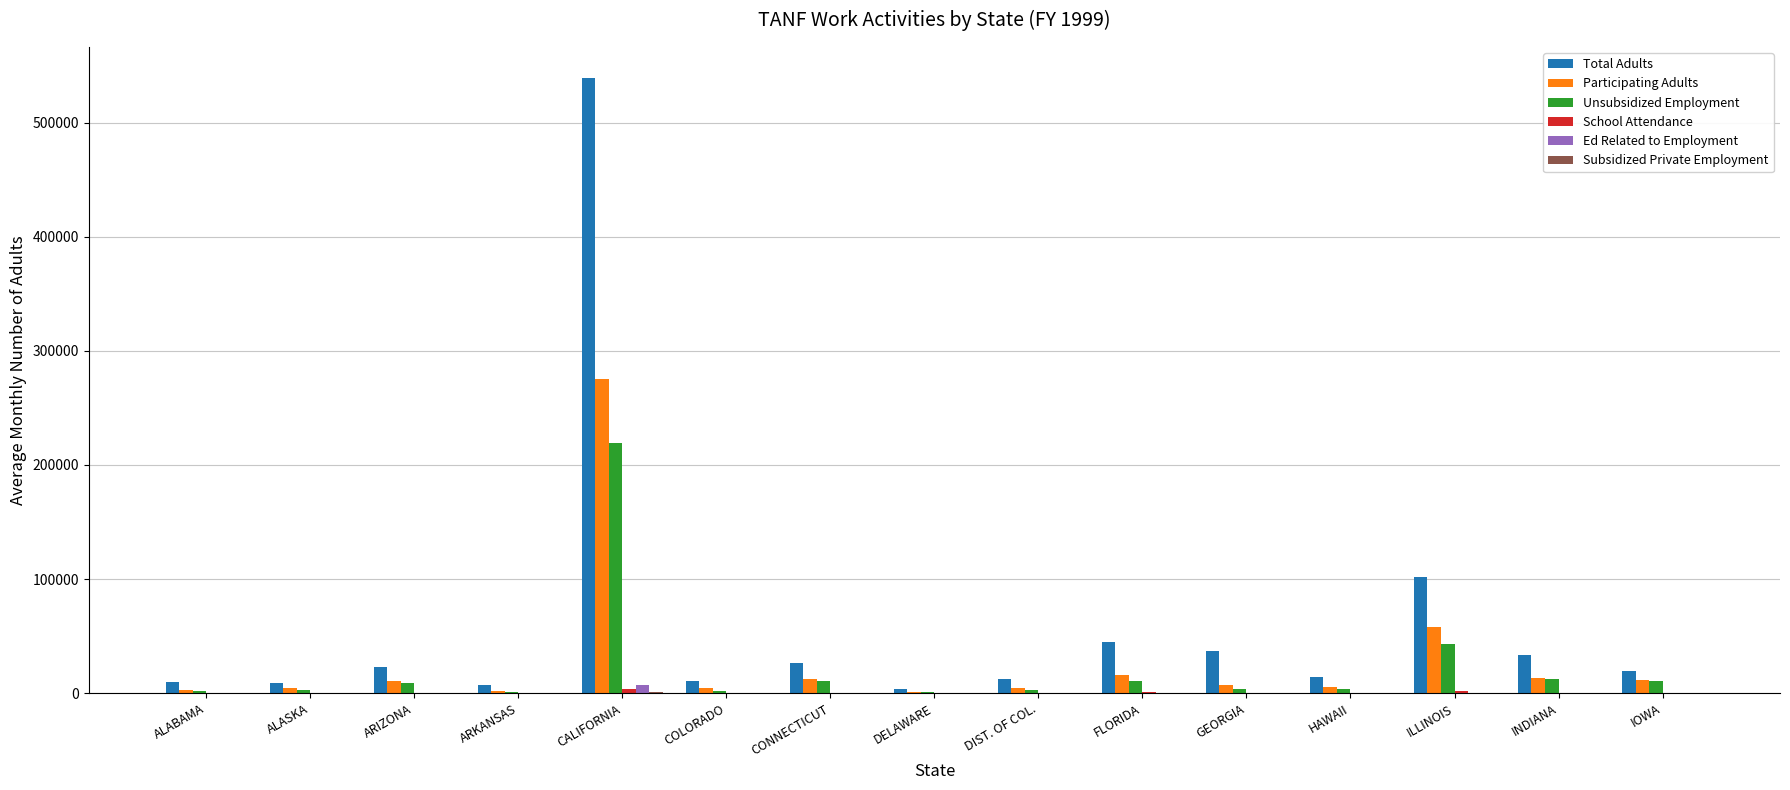

What is the maximum value for Total Adults?

539259